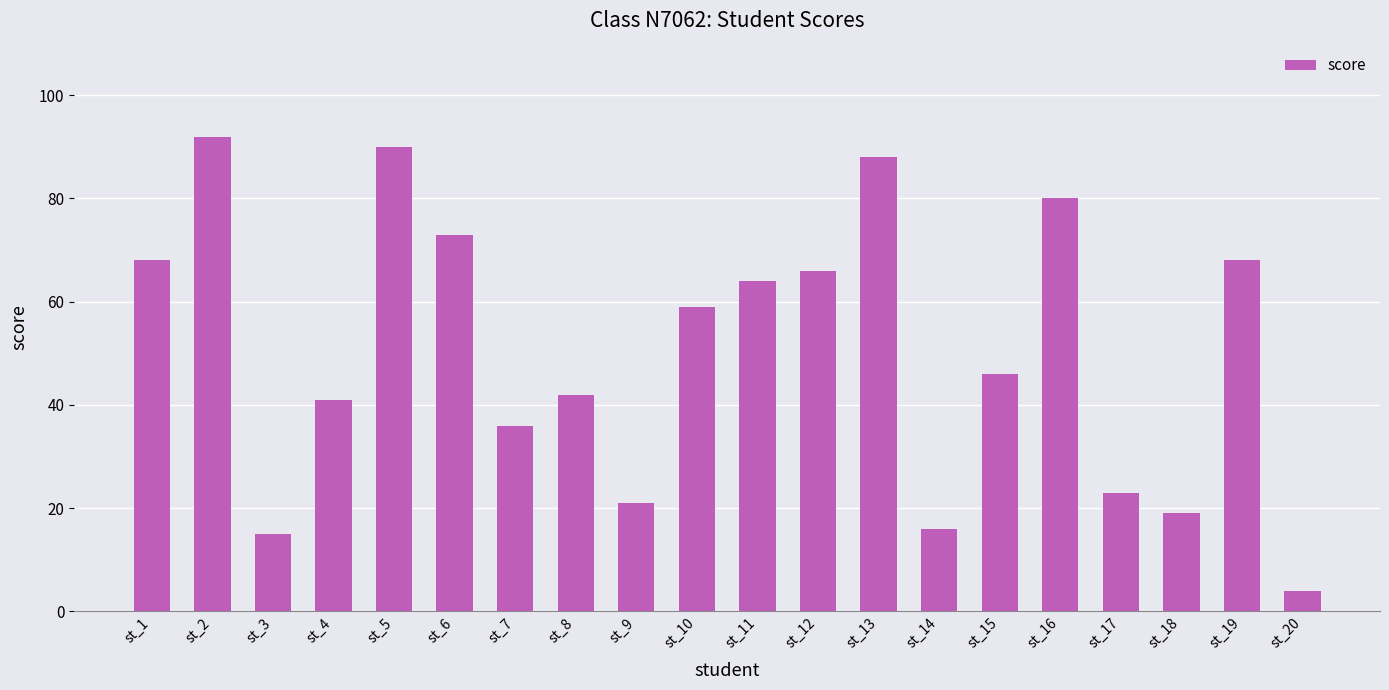

What is the sum of the values at st_5 and st_8?

132